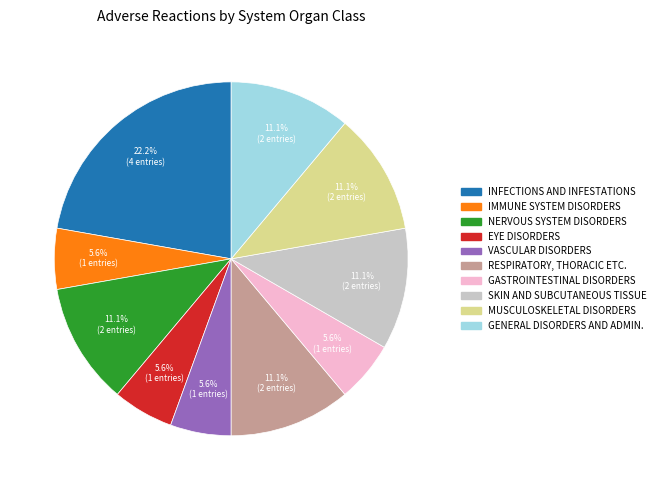

Is there a majority slice in this chart?

No